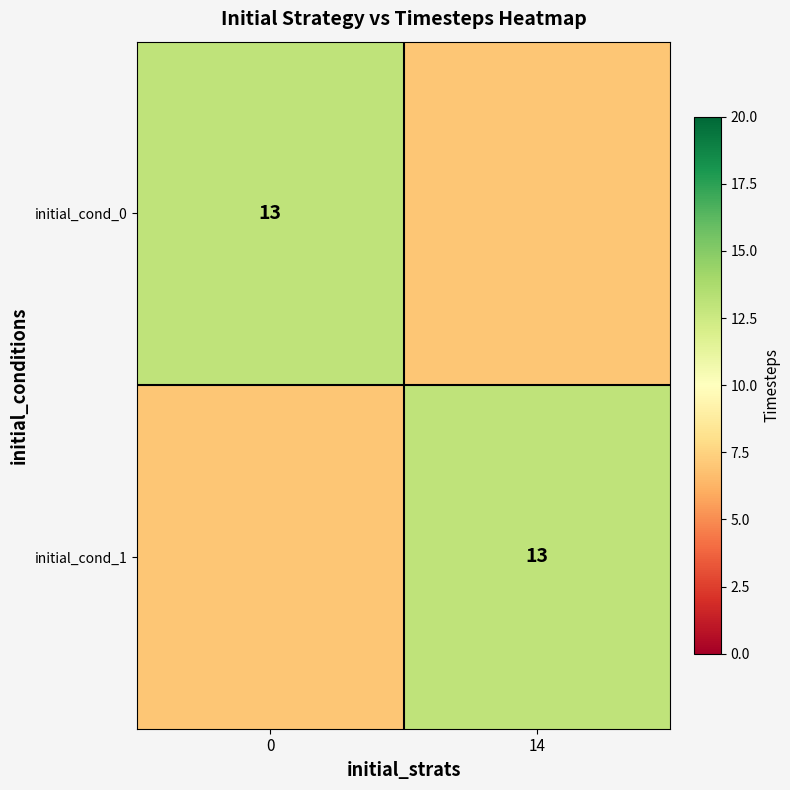

The initial_cond_0 series shows 13 at 0. True or false?

True